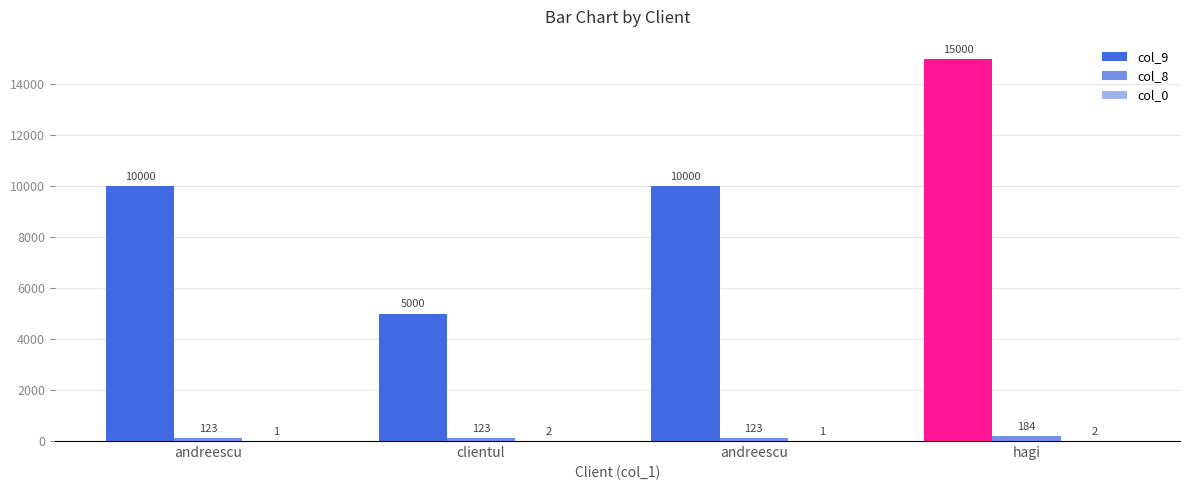

What is the sum of the col_9 values at andreescu and hagi?

25000